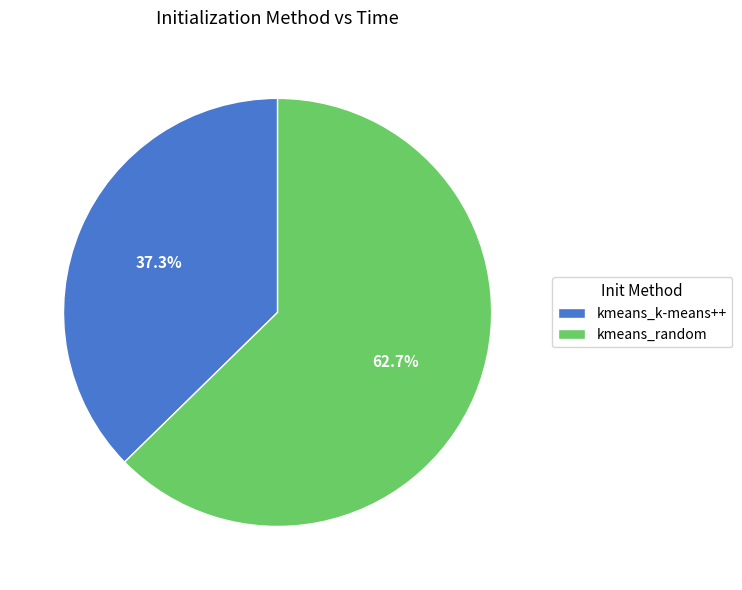

Count the number of slices in the pie.

2